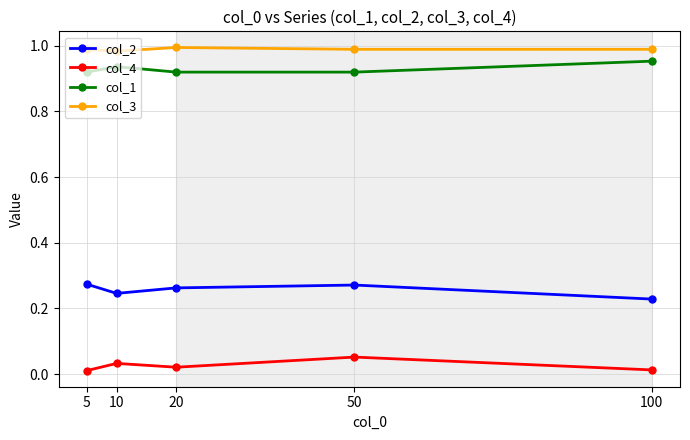

True or false: col_3 and col_1 cross at least once.

False